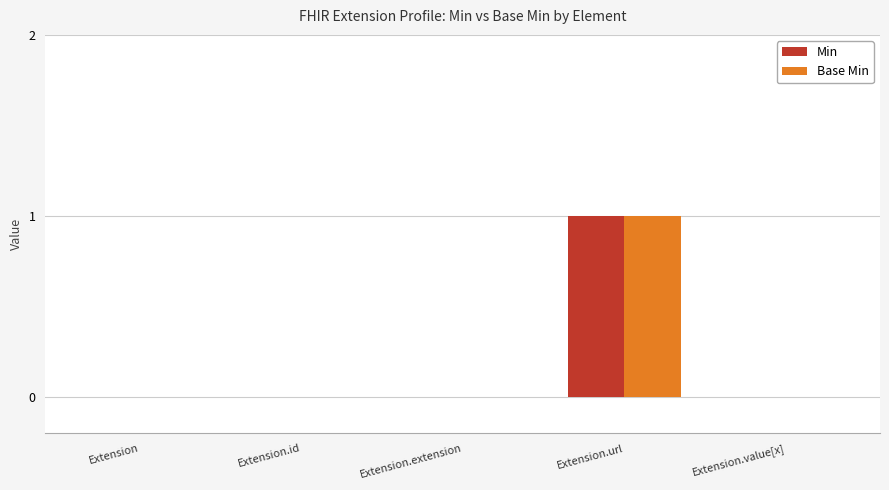

What value does the Base Min series have at Extension.url?

1